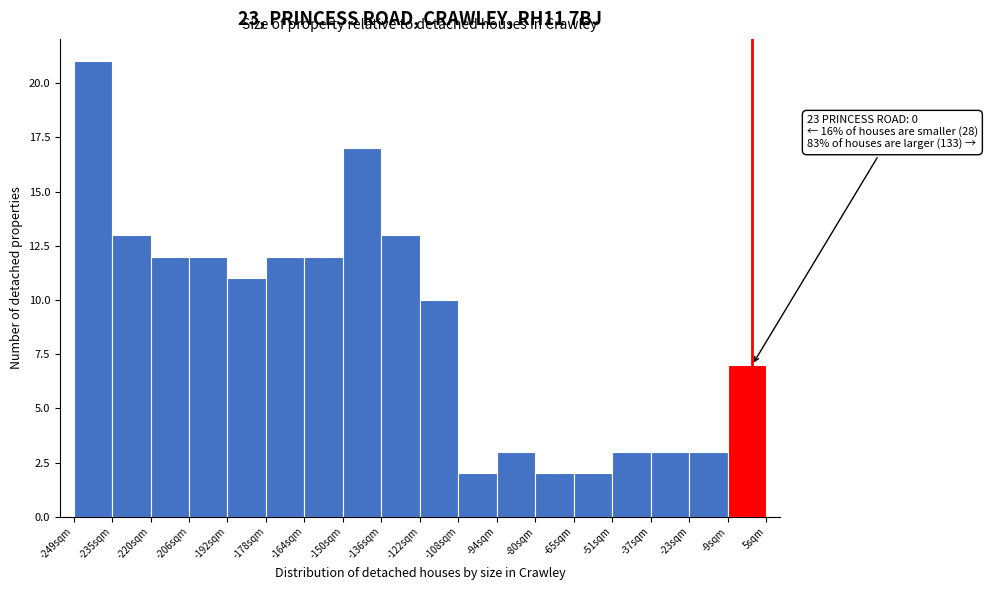

Which range on the x-axis has the tallest bar?

-248 to -234